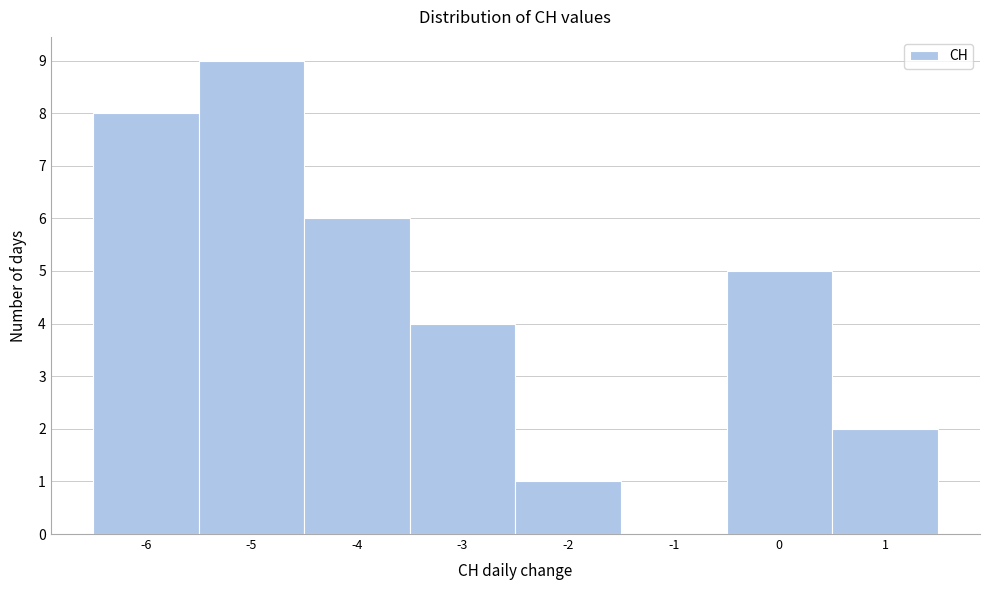

Reading left to right, list every bar in this chart as the range it spans on the x-axis followed by its height. The values are not printed on the chart, so give them approximately, as read against the axis.

-6.5 to -5.5: 8
-5.5 to -4.5: 9
-4.5 to -3.5: 6
-3.5 to -2.5: 4
-2.5 to -1.5: 1
-1.5 to -0.5: 0
-0.5 to 0.5: 5
0.5 to 1.5: 2